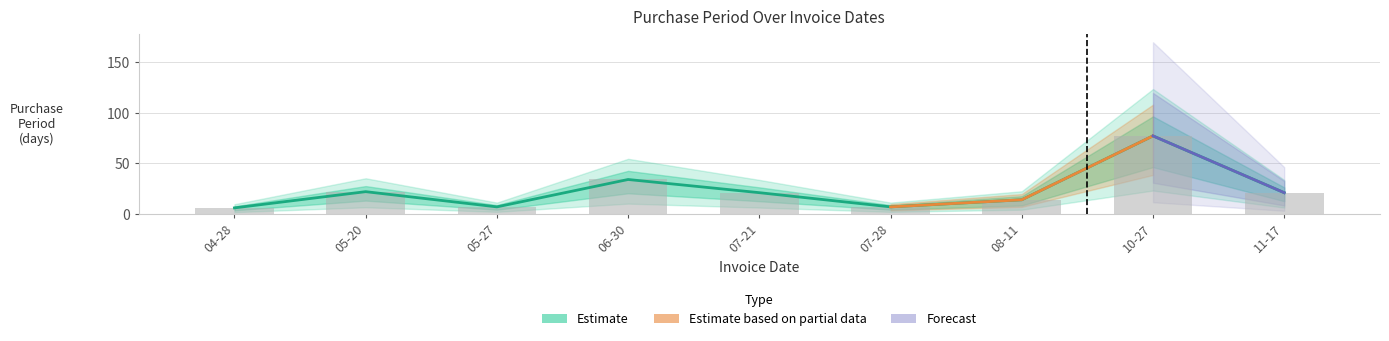

What is the sum of all values?

209